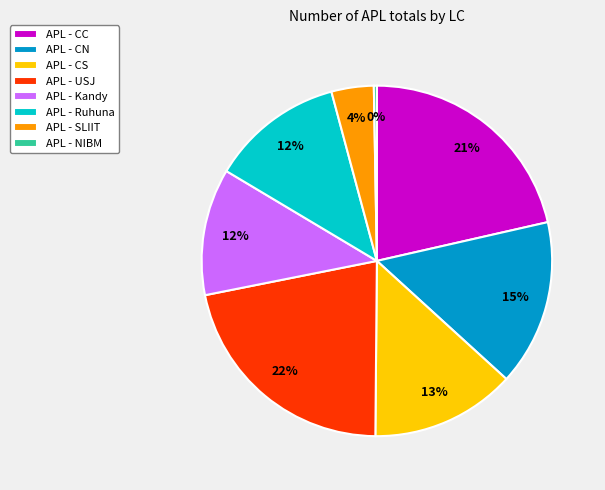

To the nearest percent, what portion does APL - CC represent?

21%